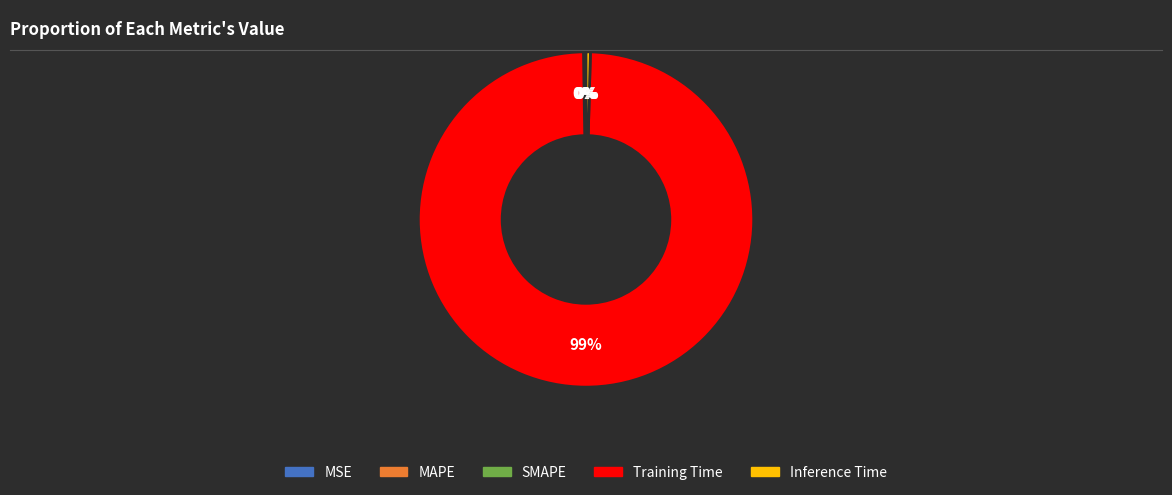

Is there a majority slice in this chart?

Yes